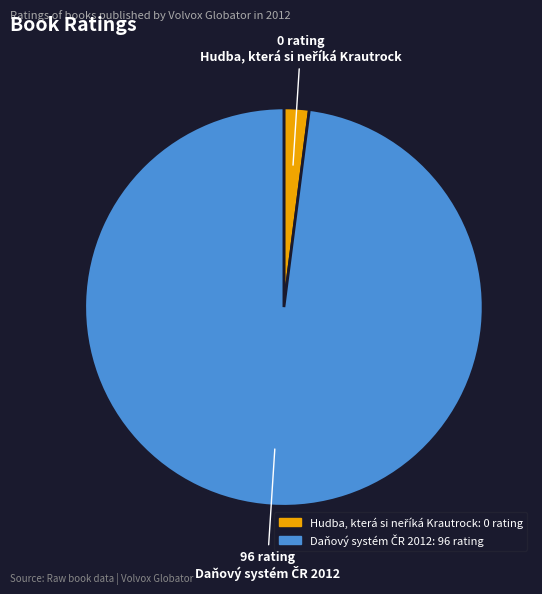

Is there a majority slice in this chart?

Yes